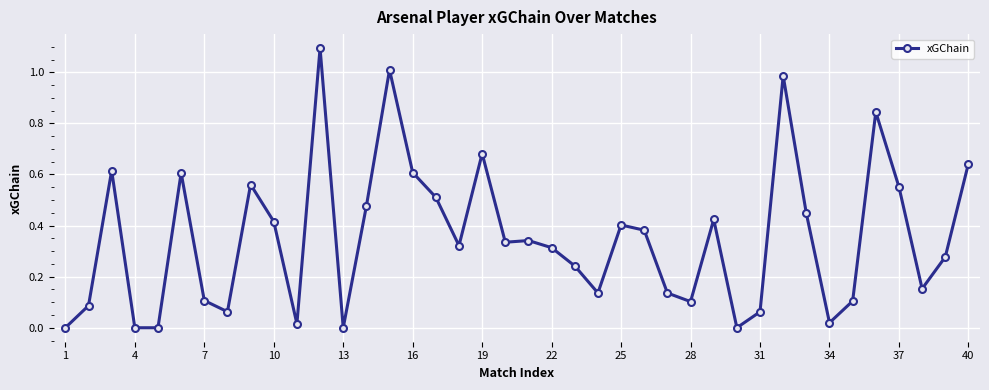

What is the sum of all values?

14.1